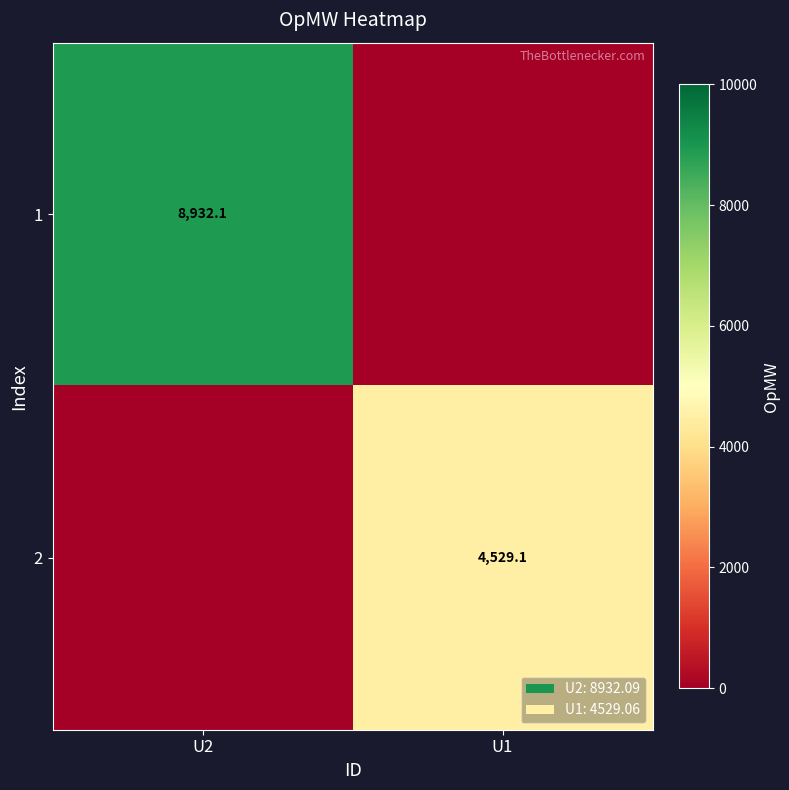

Is the value of 2 at U1 greater than the value of 1 at U2?

No